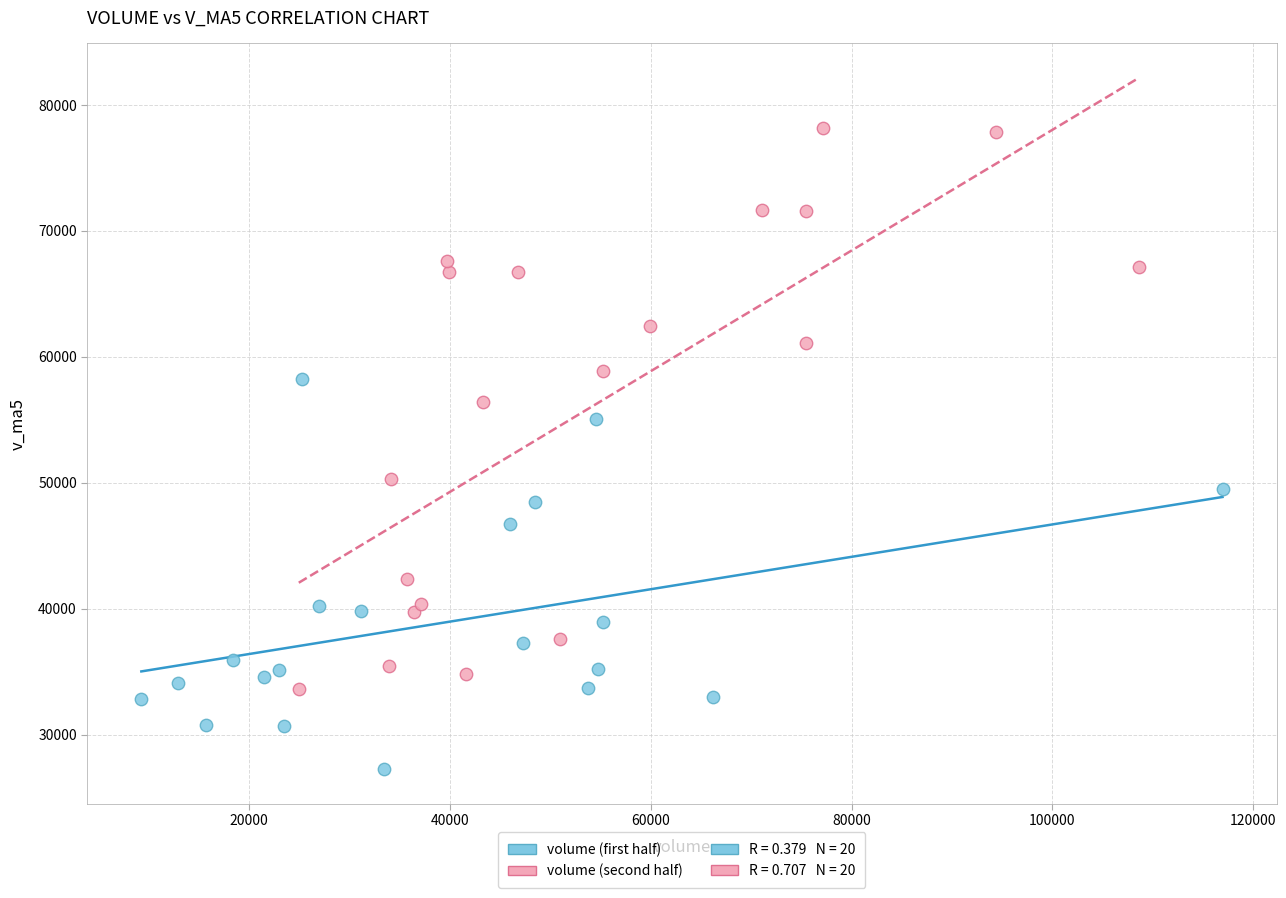

Which series reaches the minimum Y coordinate?

volume (first half)